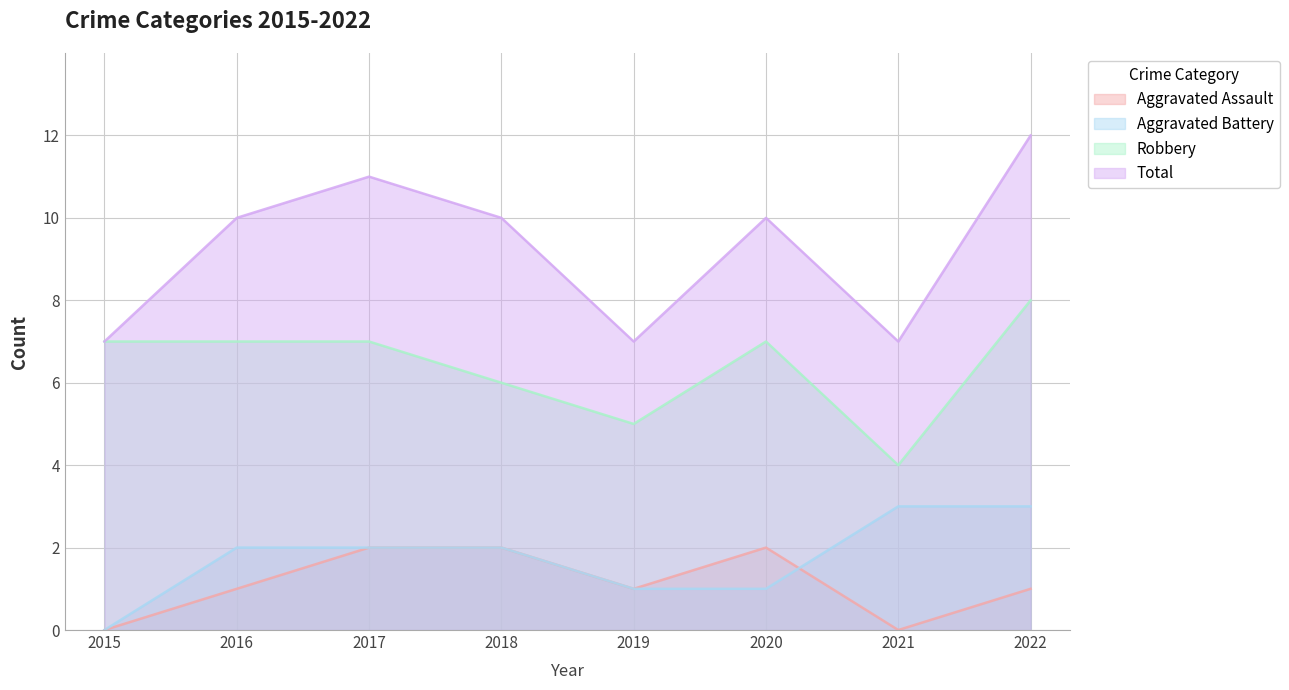

In Robbery, how many points are higher than both neighbors (excluding endpoints)?

1